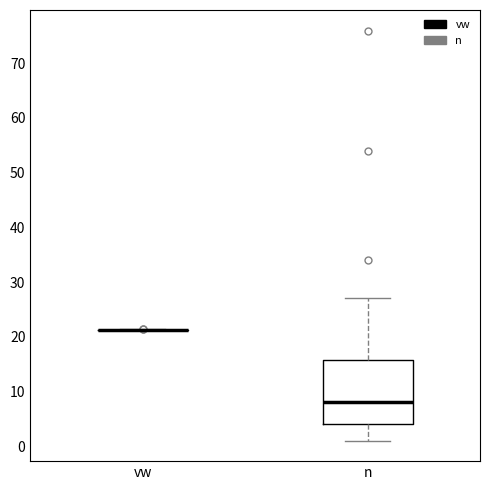

Which box is the tallest, from its lower edge to its upper edge?

n